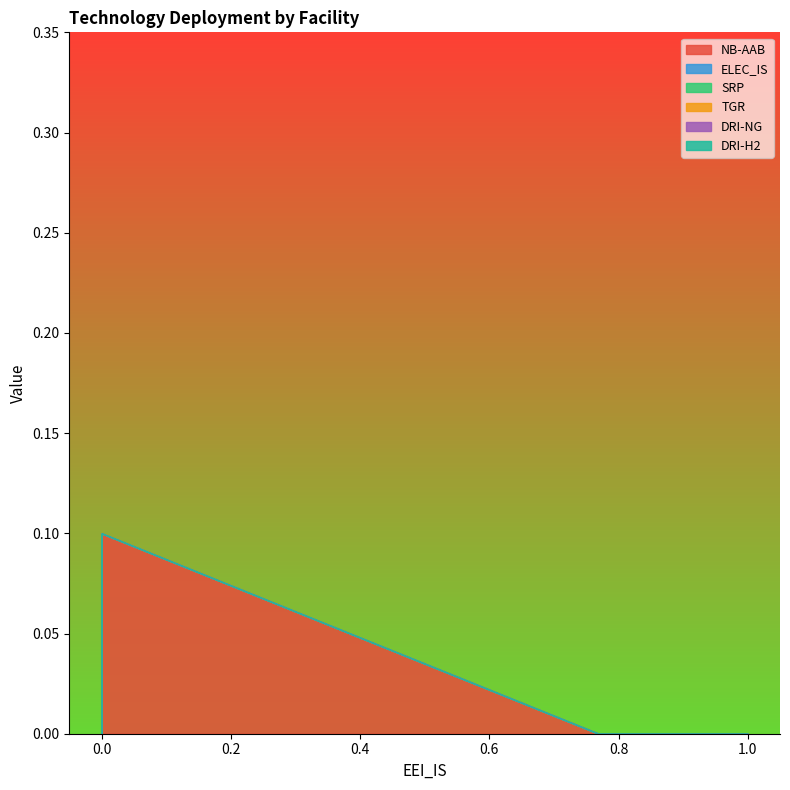

How many lines are shown in the chart?

6